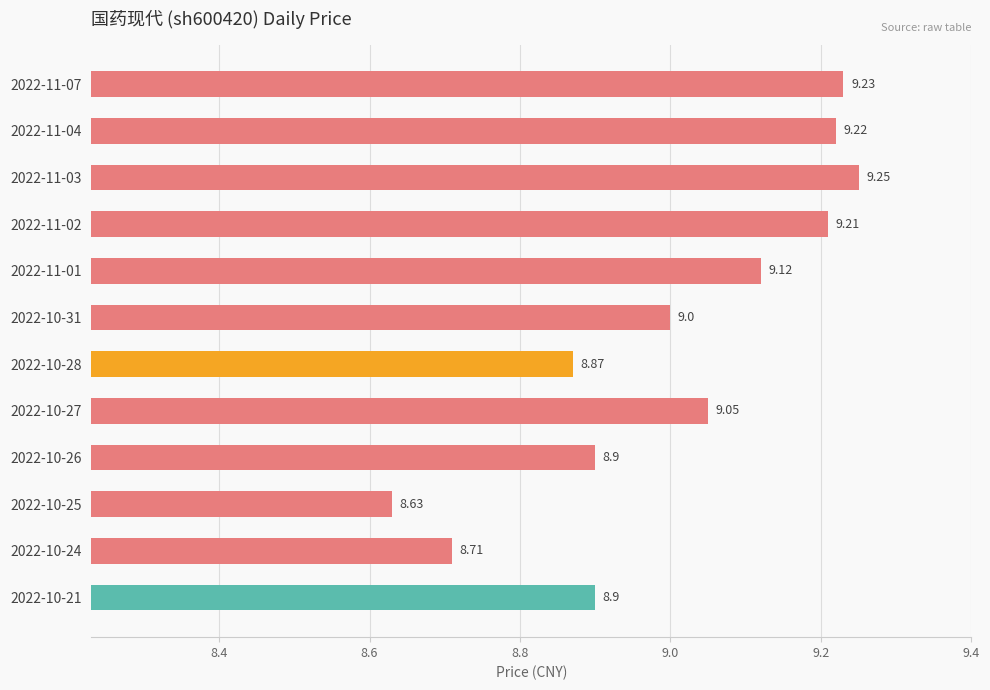

What is the sum of the values at 2022-11-07 and 2022-10-28?

18.1